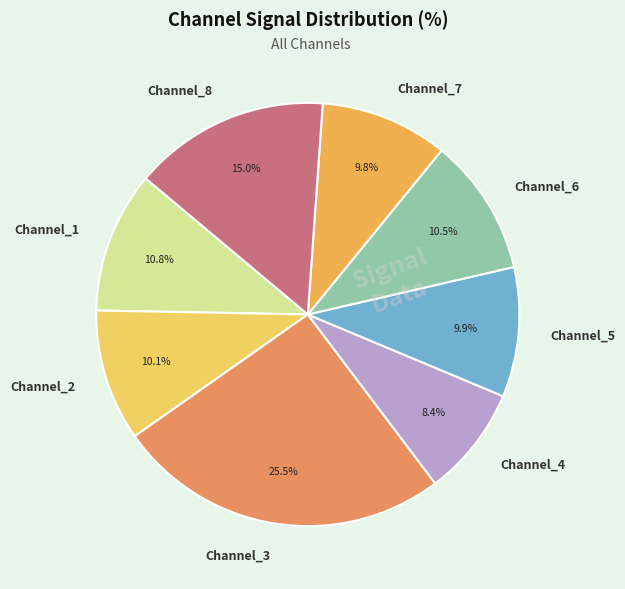

Which slice is the smallest?

Channel_4